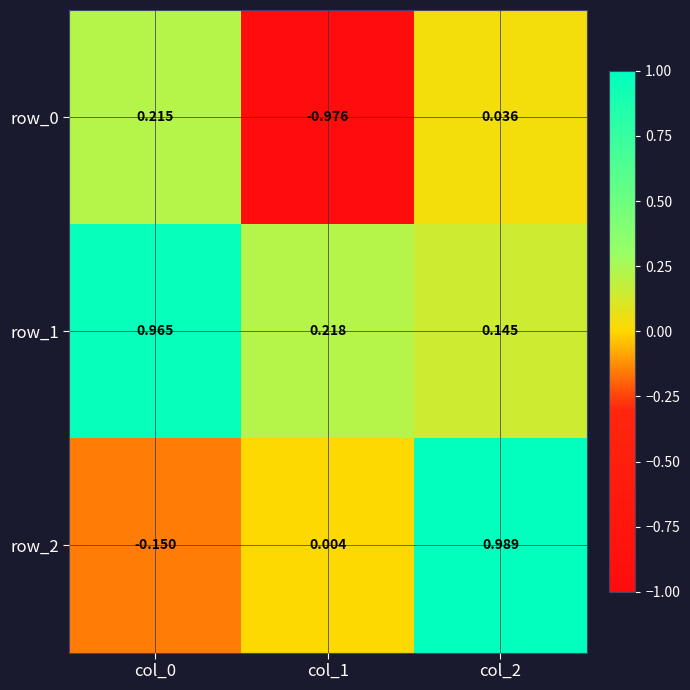

Reading left to right, extract all data points from this chart.

row_0: col_0=0.2	col_1=-1.0	col_2=0.0
row_1: col_0=1.0	col_1=0.2	col_2=0.1
row_2: col_0=-0.1	col_1=0.0	col_2=1.0